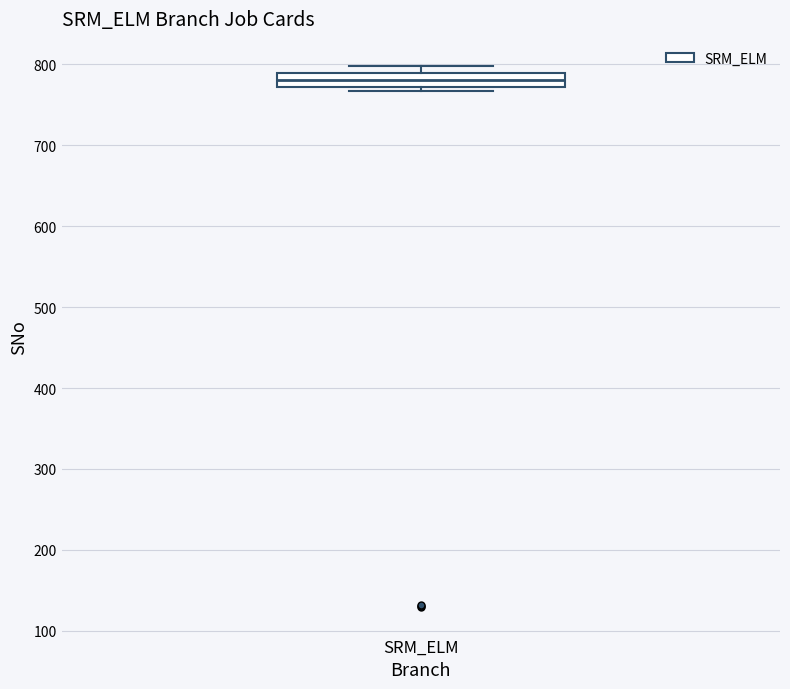

Transcribe this box plot: give where the median line is, the range the box spans, and where the two whiskers end, as read against the y-axis. The values are not printed on the chart, so give them approximately, as read against the axis.

median 780, box 770 to 790, whiskers 770 (just below the box's lower edge) to 800